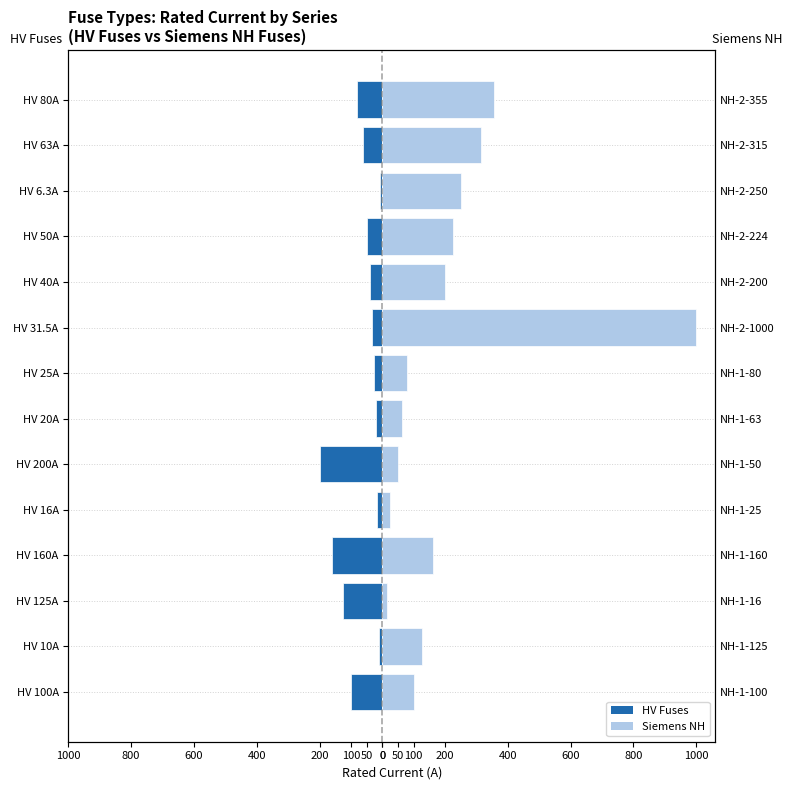

At HV 125A, list the series in order from smallest to largest.

HV Fuses, Siemens NH Fuses